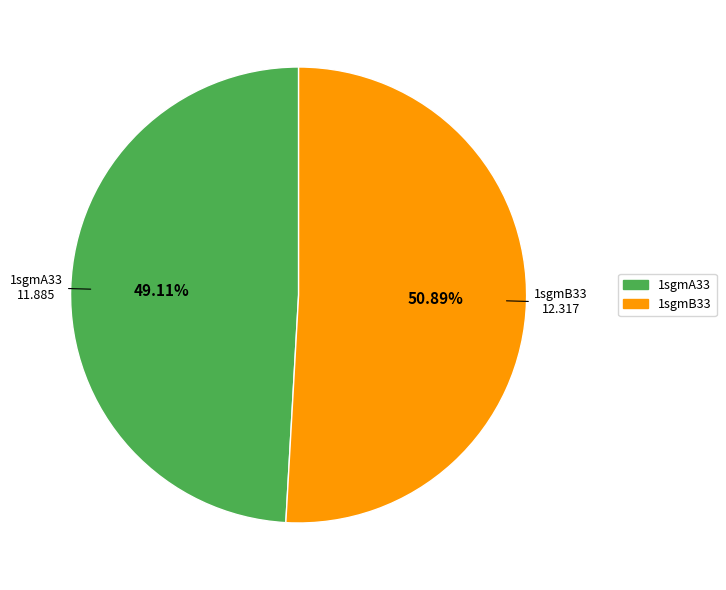

Which has a higher value, 1sgmB33 or 1sgmA33?

1sgmB33